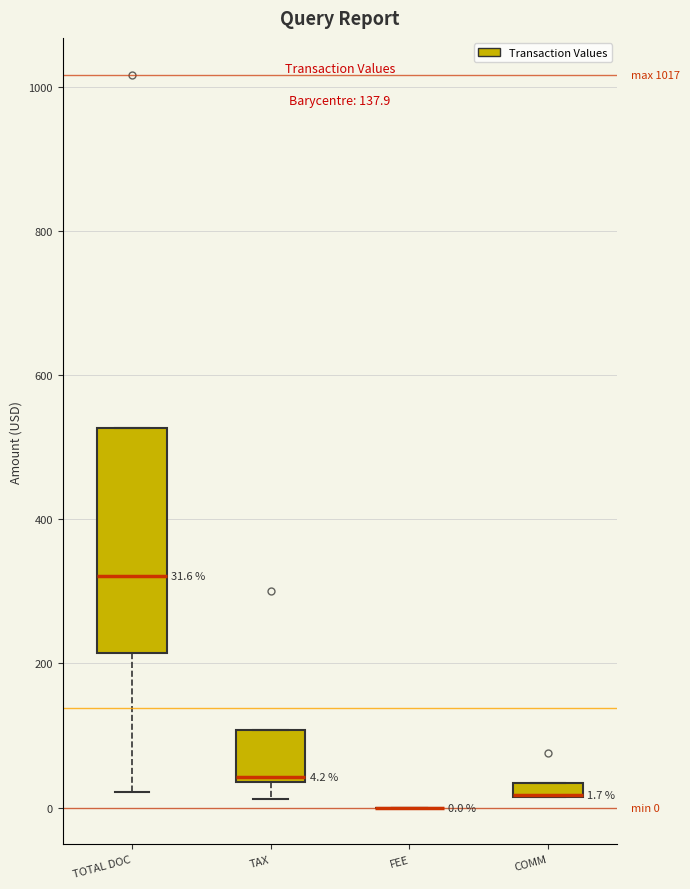

Which box is the tallest, from its lower edge to its upper edge?

TOTAL DOC